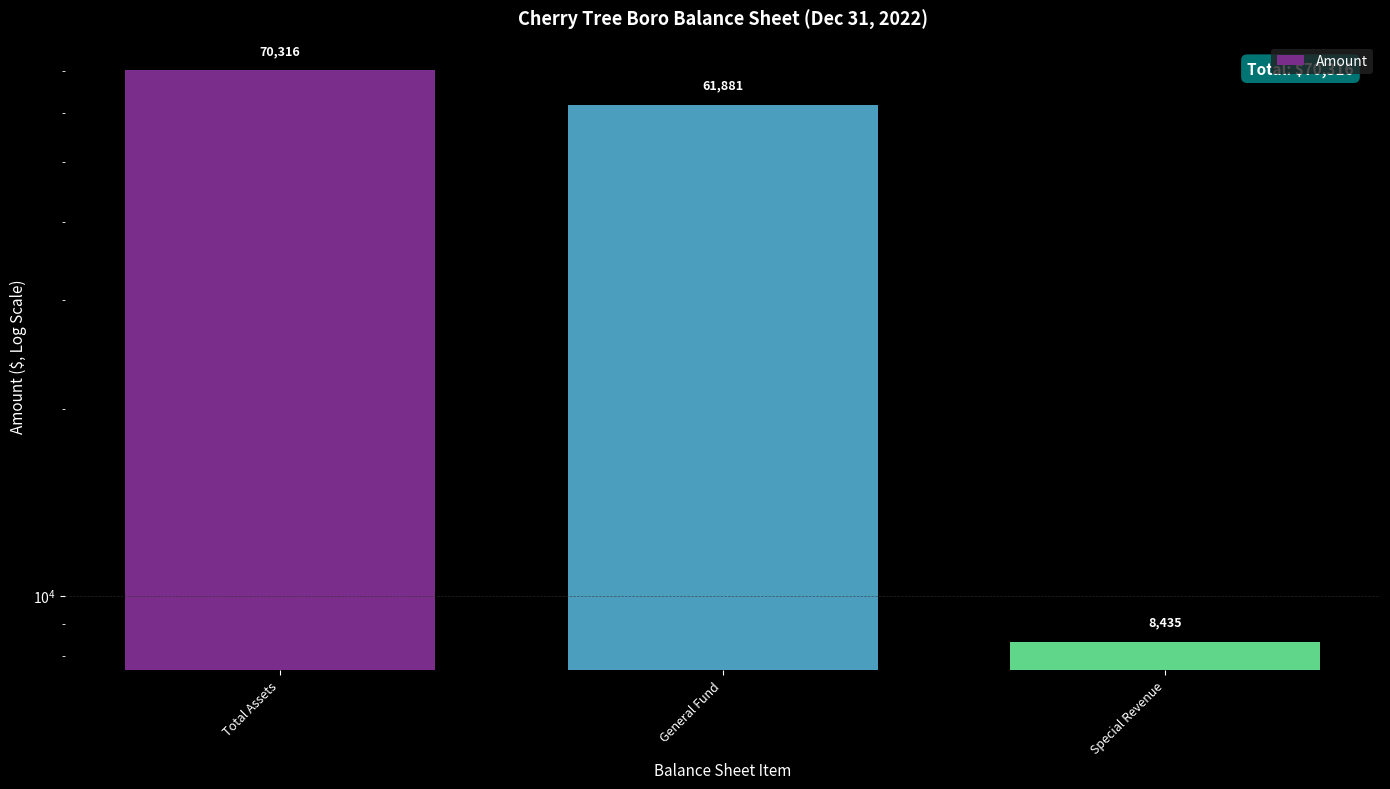

How many values exceed 61881?

1